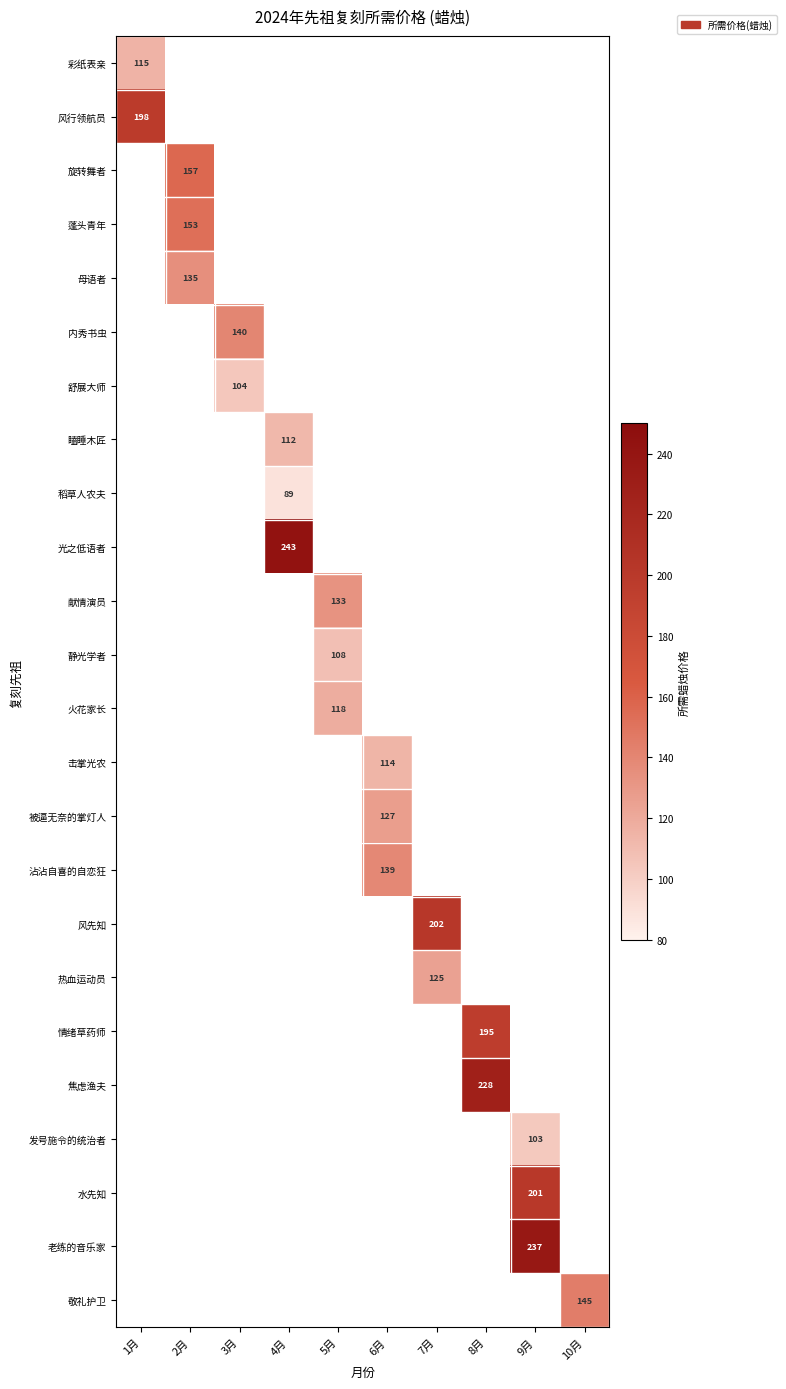

The value of 蓬头青年 at 2月 is 153. True or false?

True